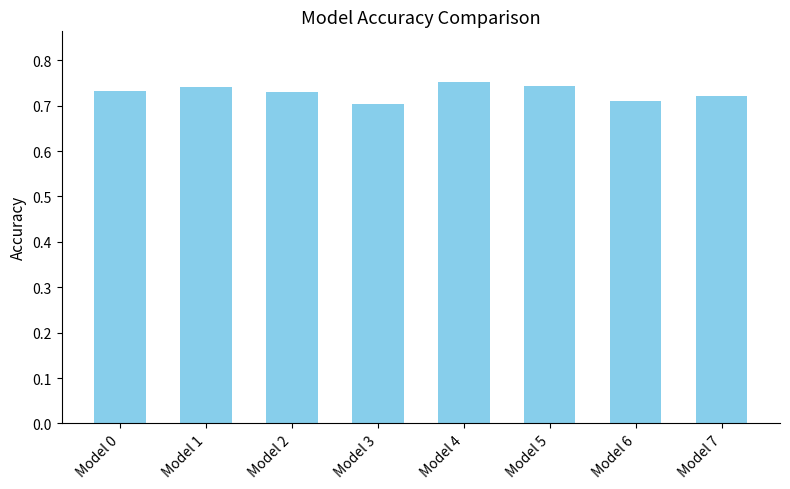

What is the sum of the values at Model 4 and Model 7?

1.5